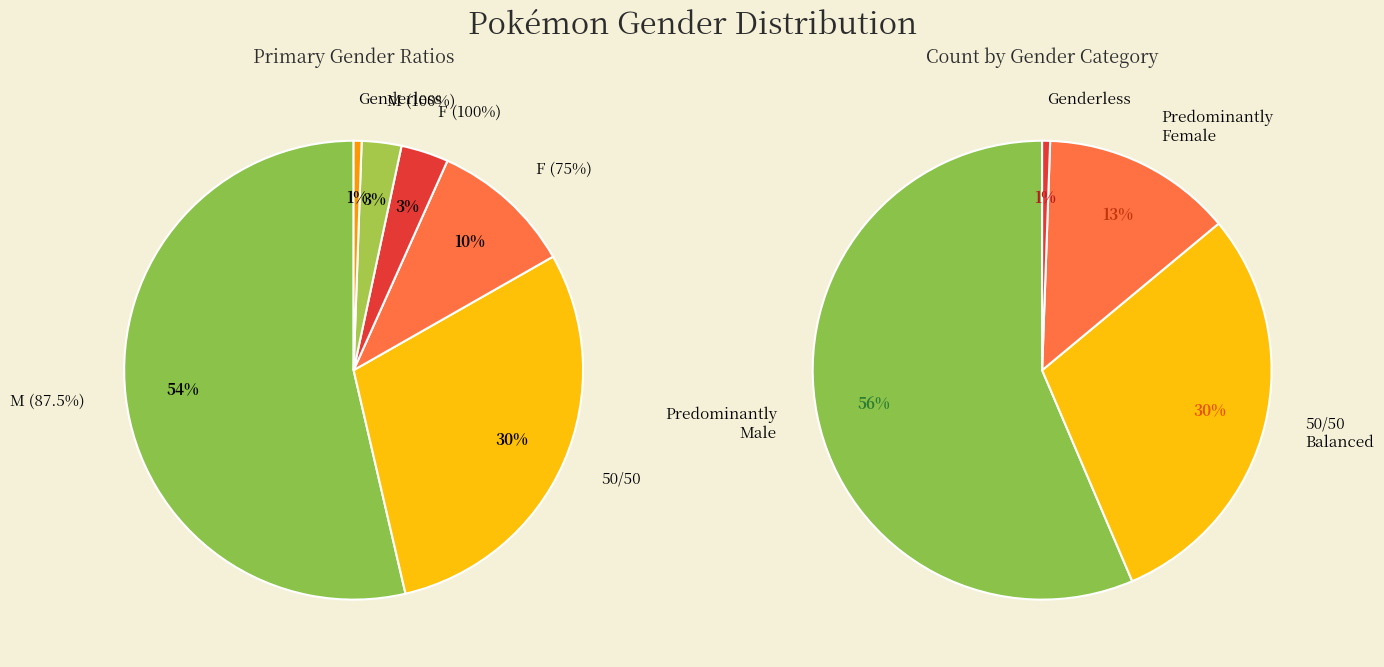

True or false: M (87.5%) accounts for 67% of the total.

False